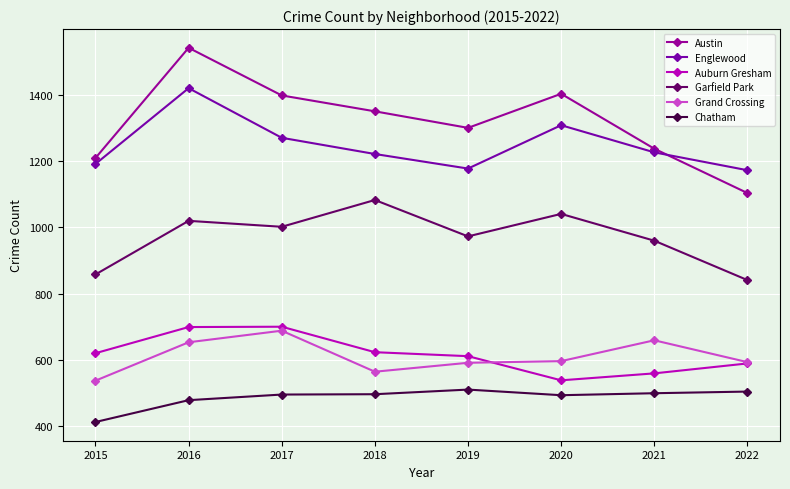

How many lines are shown in the chart?

6